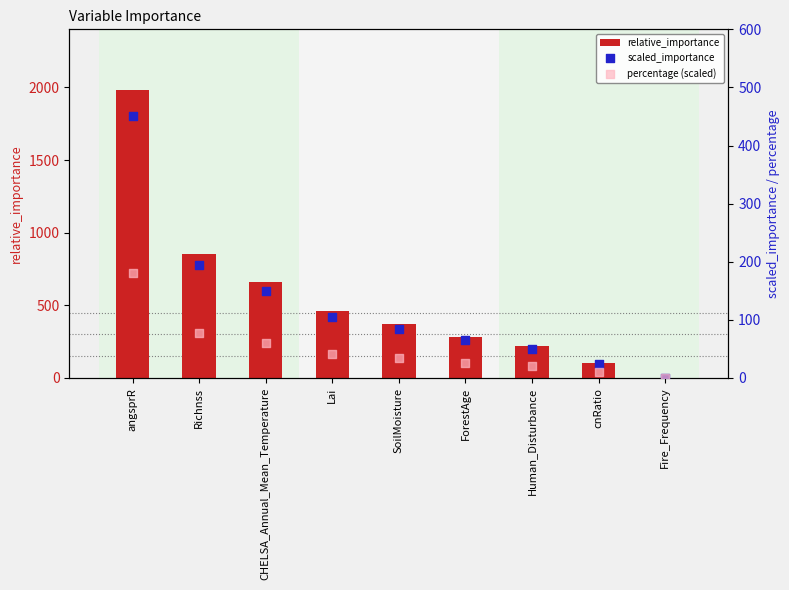

At which category is the sum across all series the highest?

angsprR